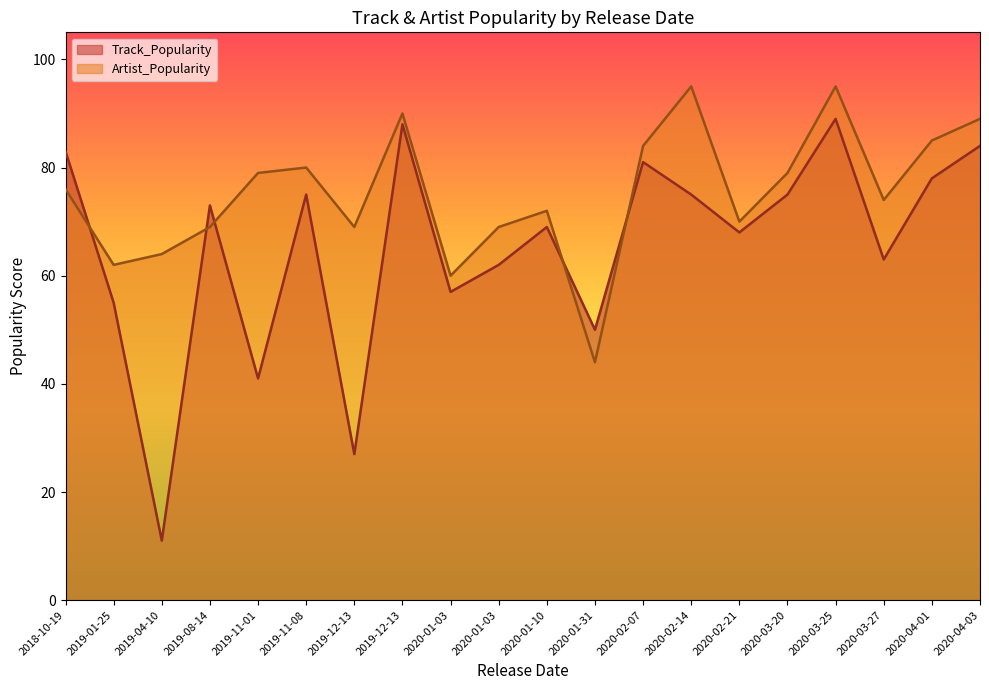

What is the smallest value displayed?

11